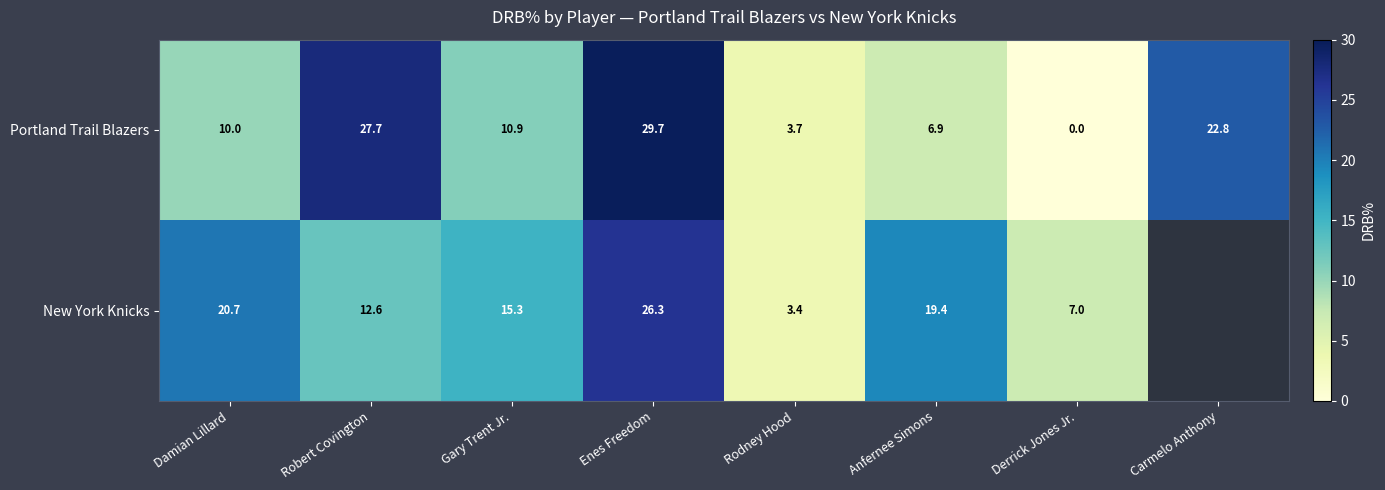

The value of New York Knicks at Anfernee Simons is 19.4. True or false?

True